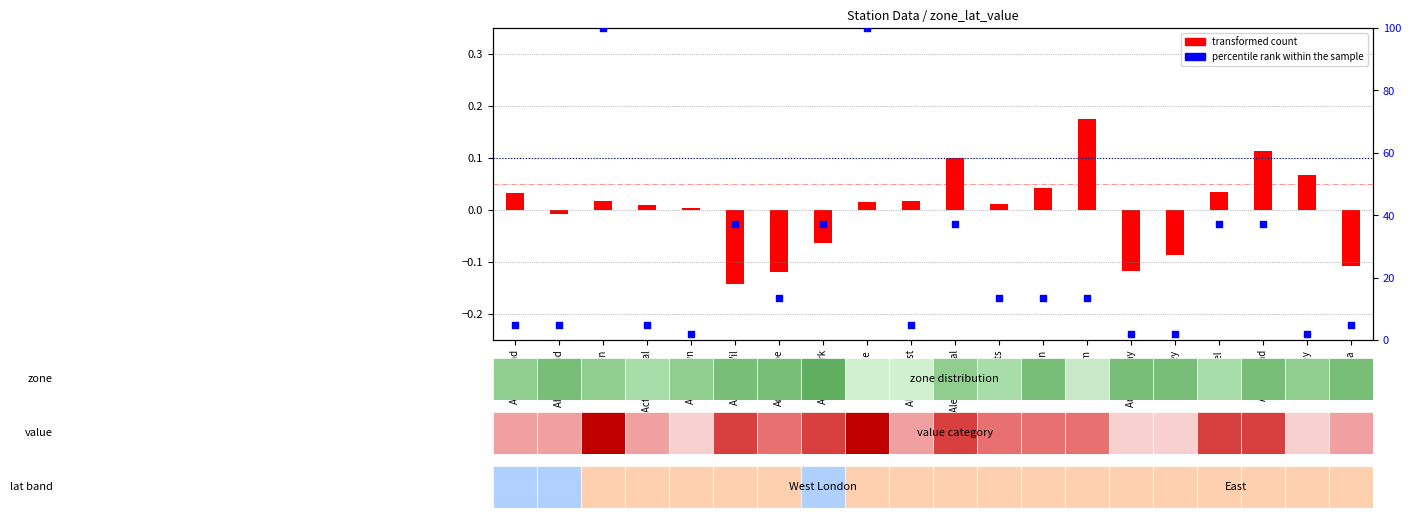

What is the total value across all series at Abbey Road?

4.8